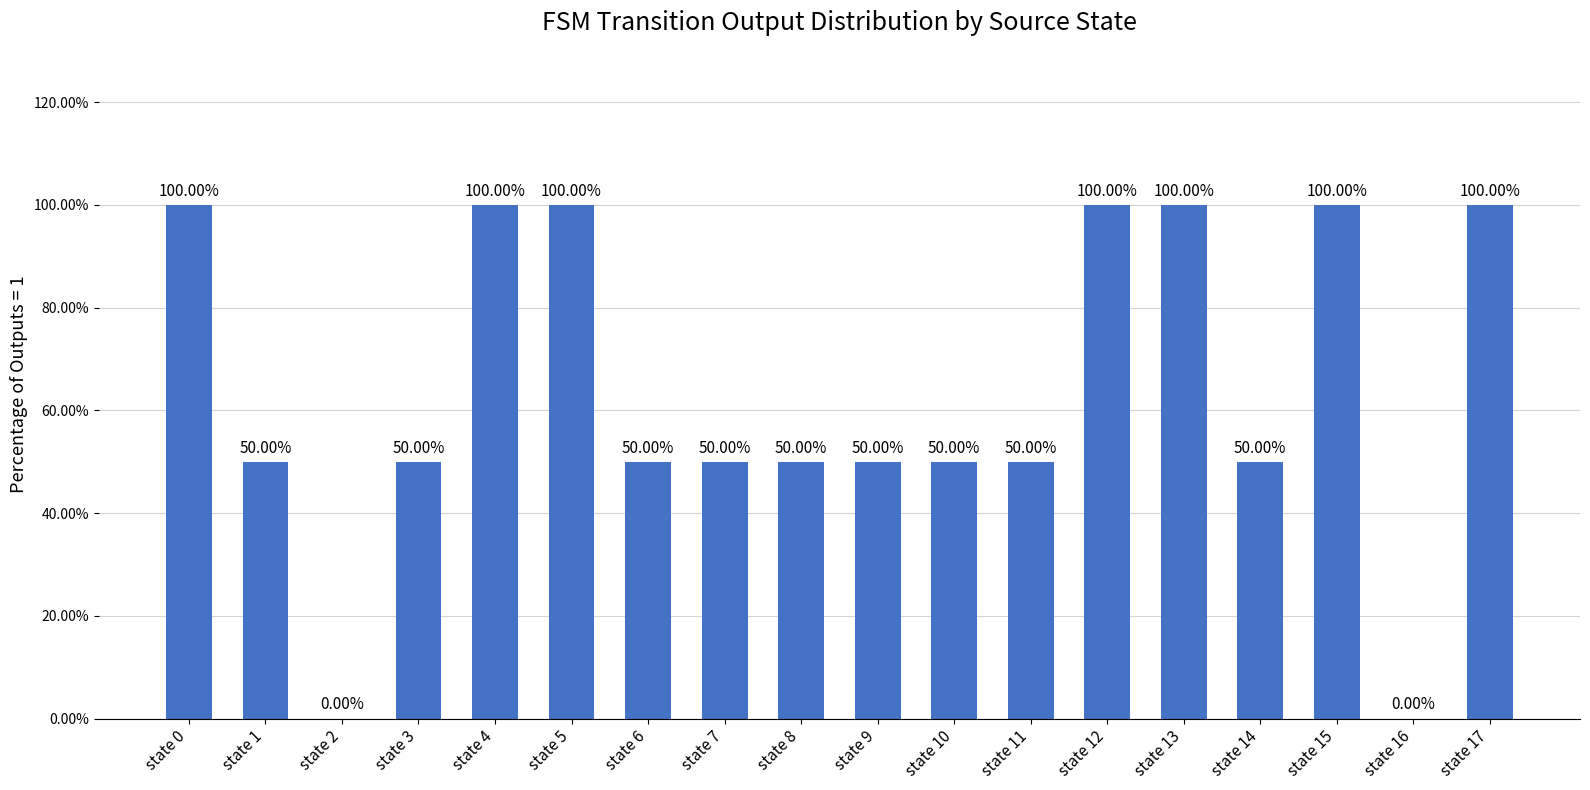

What is the ratio of the value at state 14 to the value at state 4?

0.5